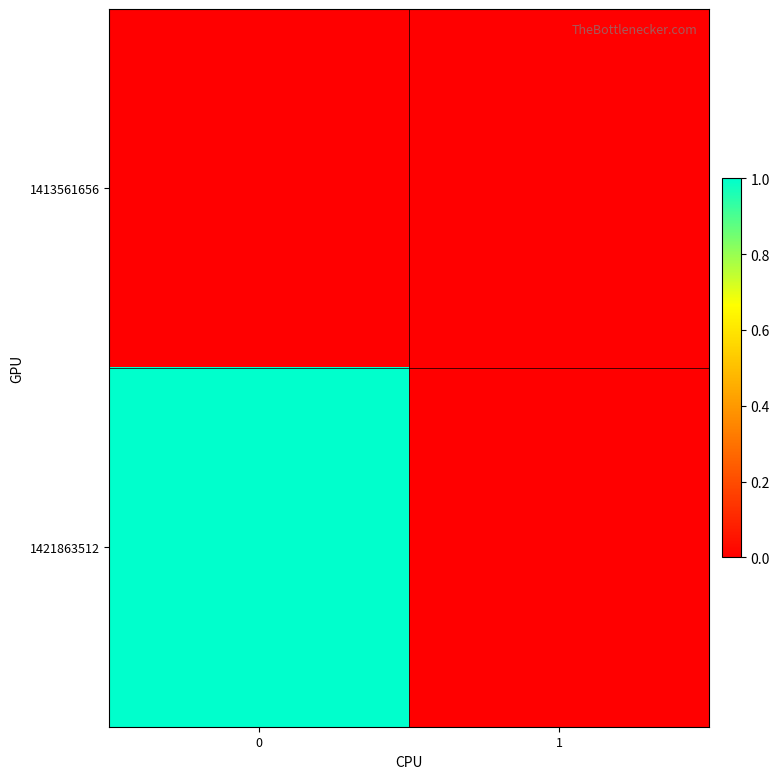

Count the number of categories in the chart.

2